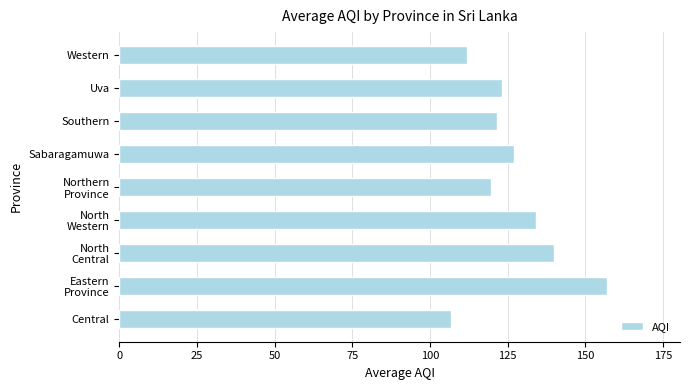

What is the difference between the maximum and second lowest values?

45.0